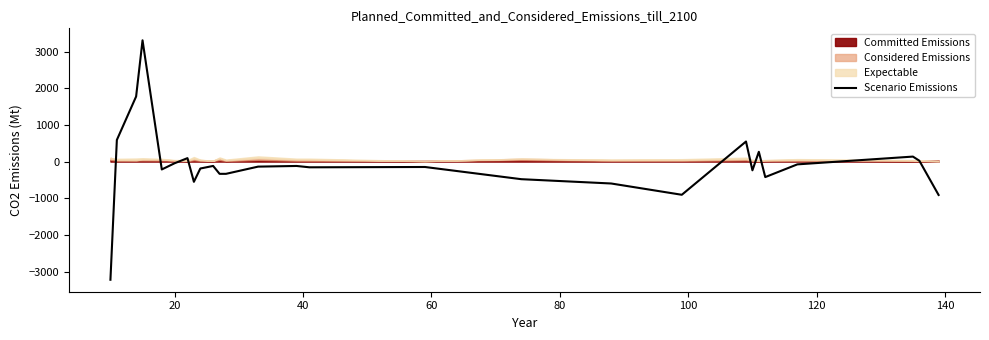

How many lines are shown in the chart?

1